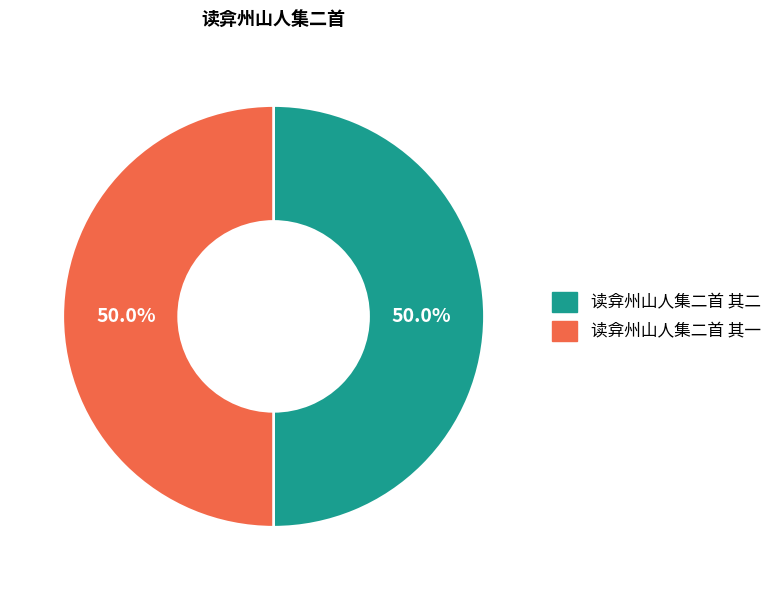

To the nearest percent, what percentage of the pie is 读弇州山人集二首 其一?

50%